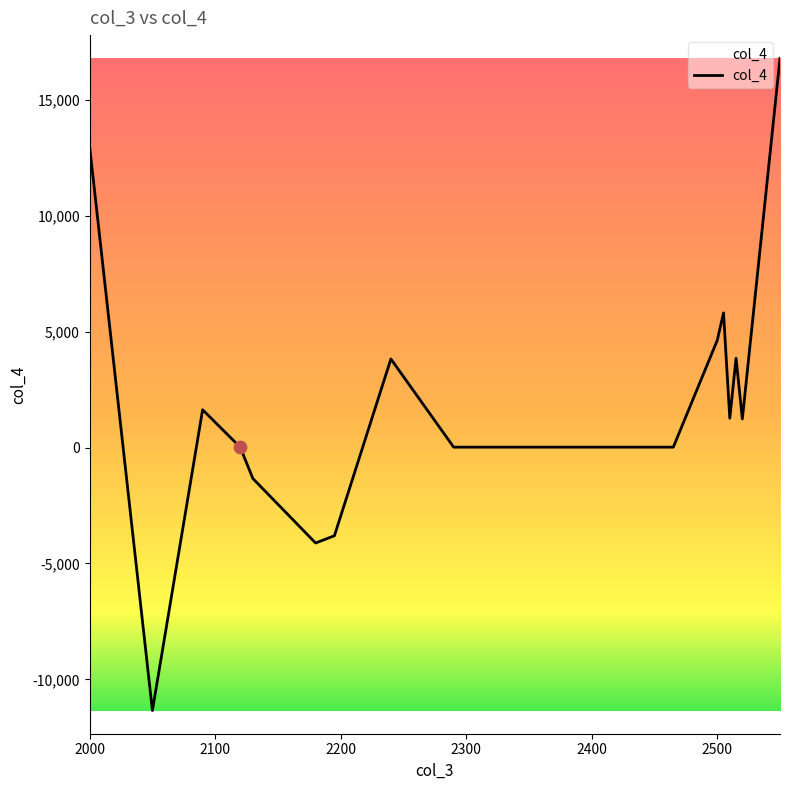

What is the difference between the maximum and minimum values?

28140